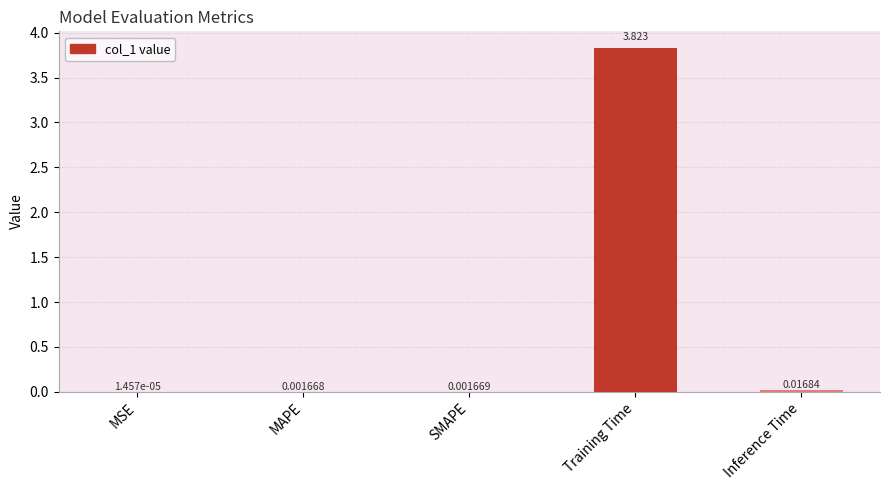

Which category has the highest value across all series?

Training Time